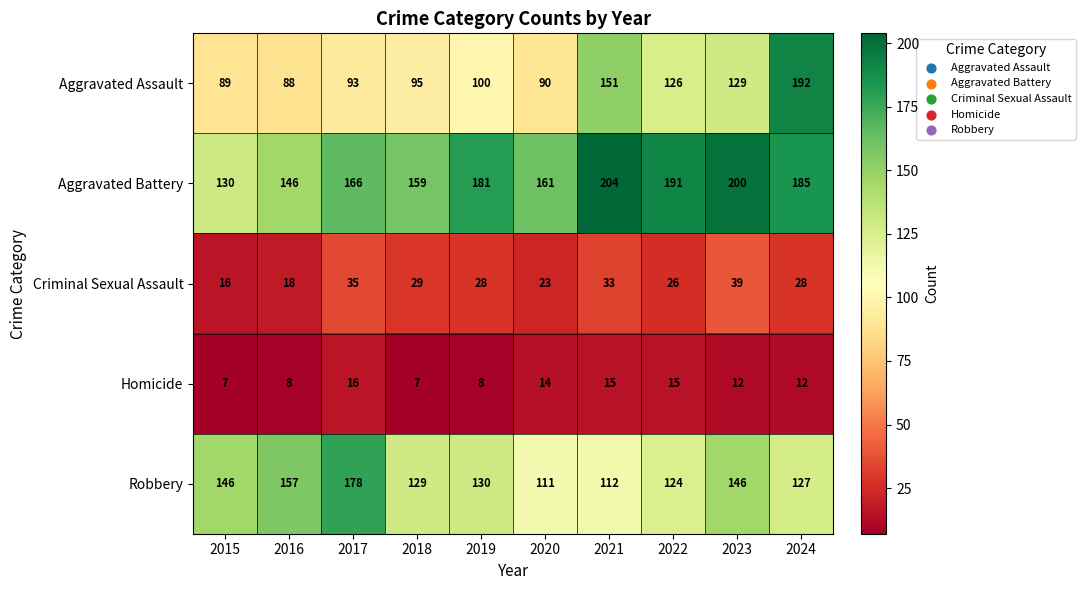

What is the average value of the Robbery series?

136